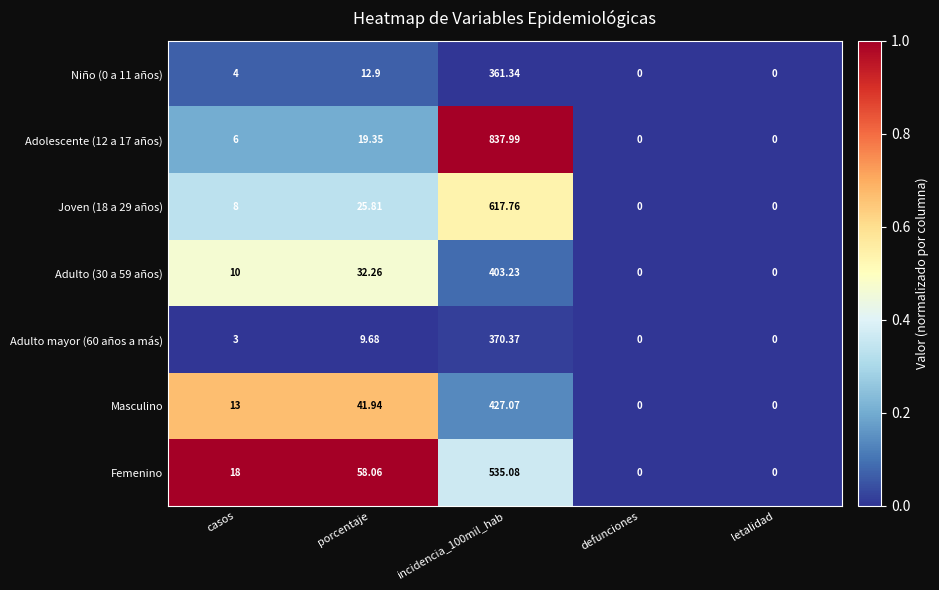

Is the value of Adulto mayor (60 años a más) at letalidad greater than the value of Femenino at porcentaje?

No